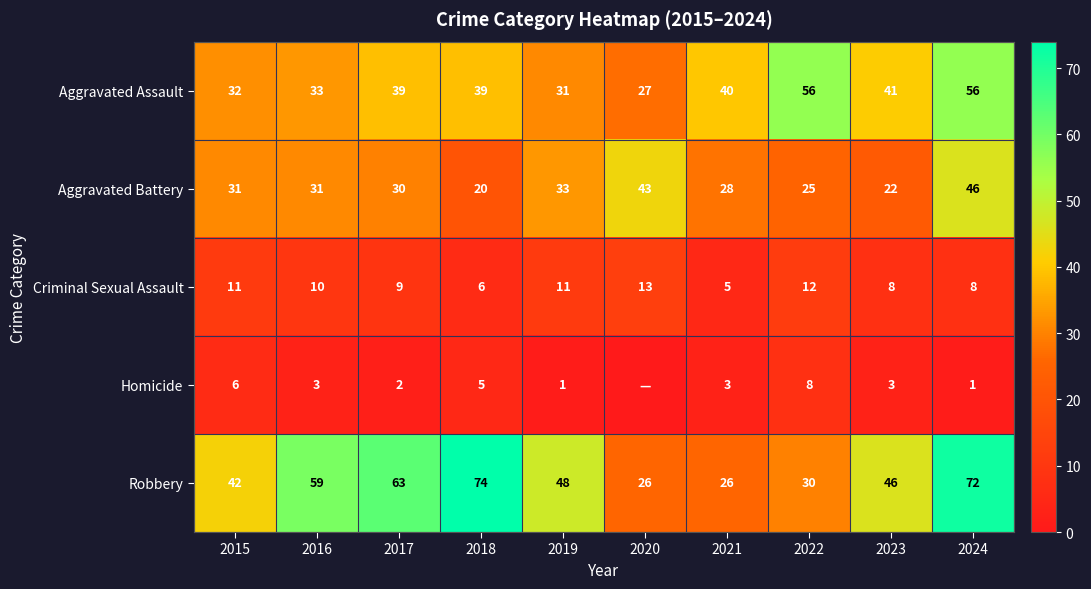

Is it true that Robbery equals 39 at 2017?

False